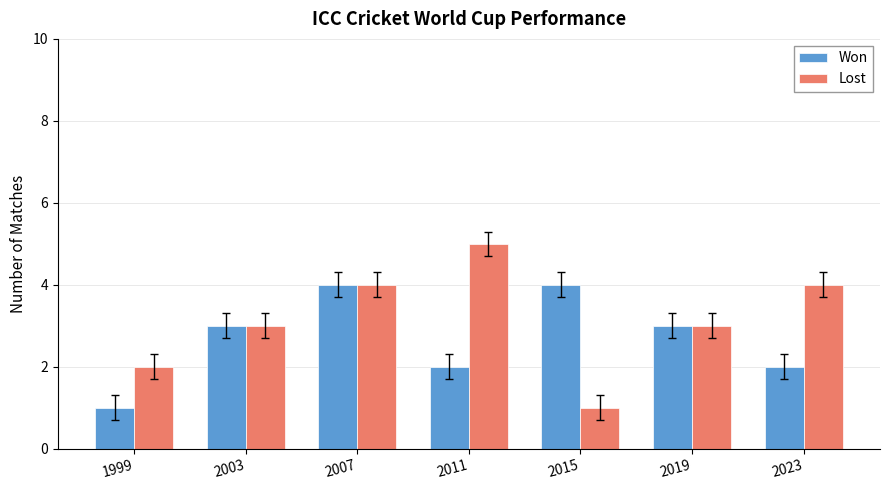

Which category has the lowest value in the Won series?

1999